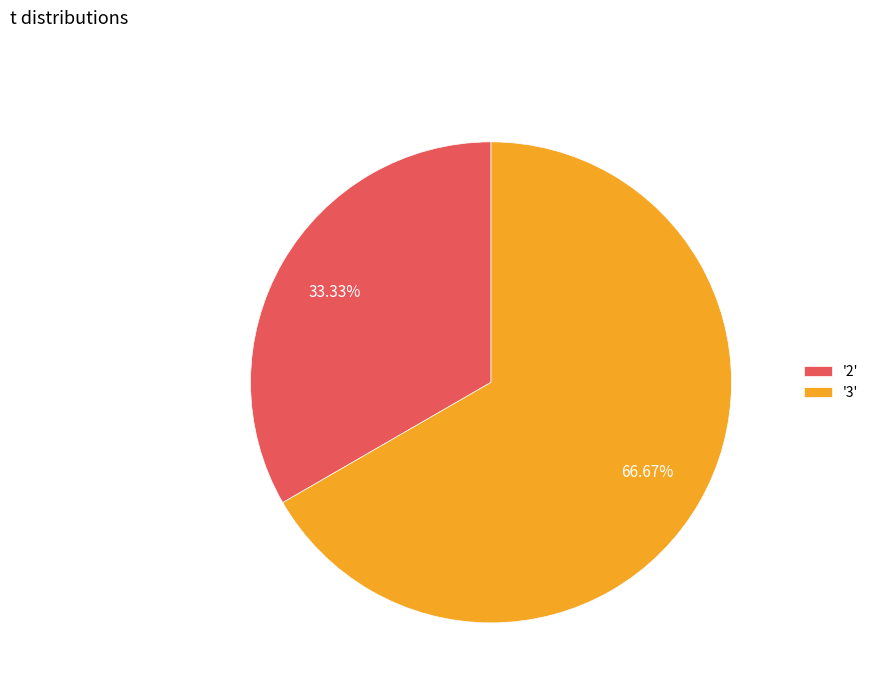

What is the ratio of the value at '2' to the value at '3'?

0.5